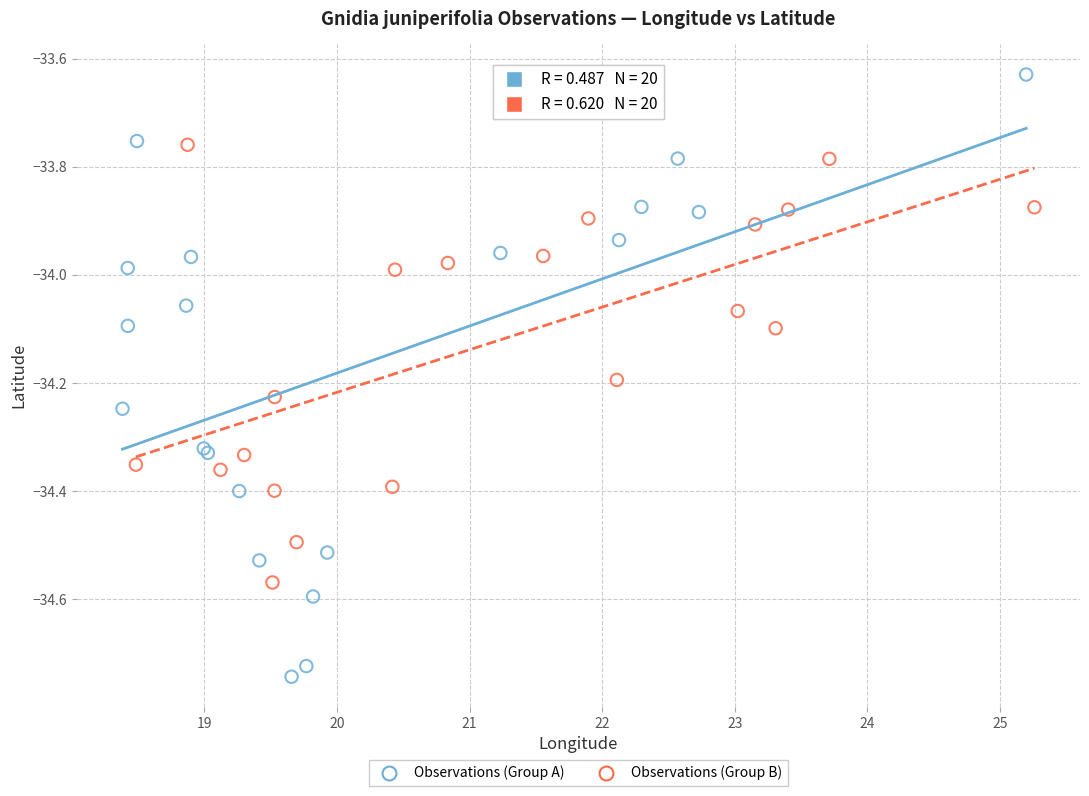

Which series has the widest spread of Y values?

Observations (Group A)